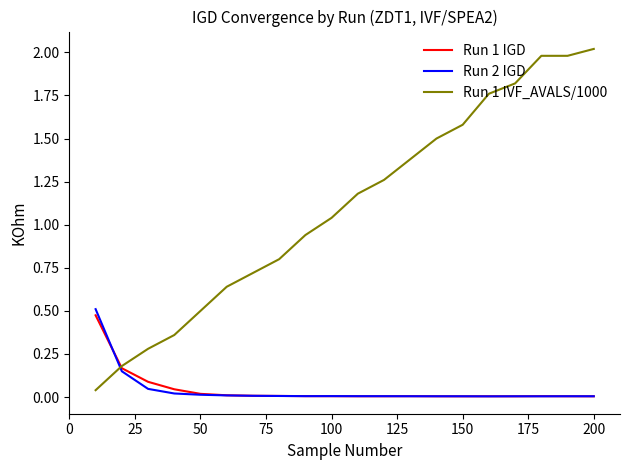

What is the highest value of the Run 1 IVF_AVALS/1000 series?

2.0